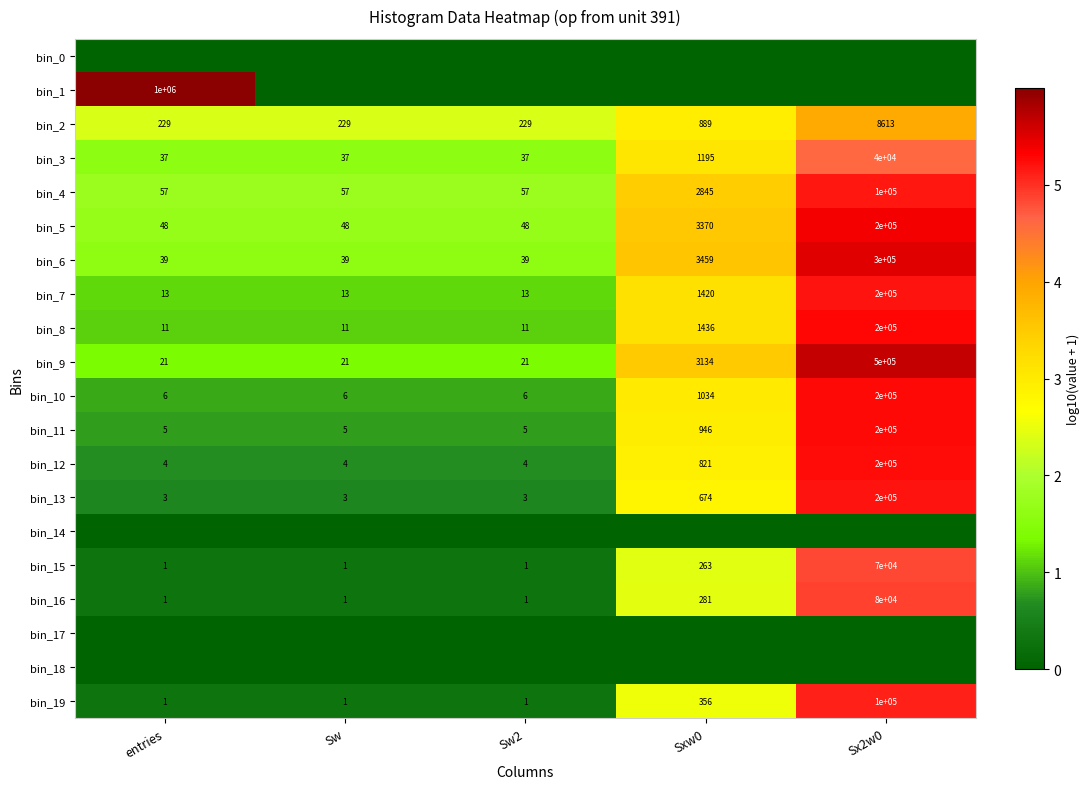

Is the value of bin_8 at entries greater than the value of bin_13 at entries?

Yes